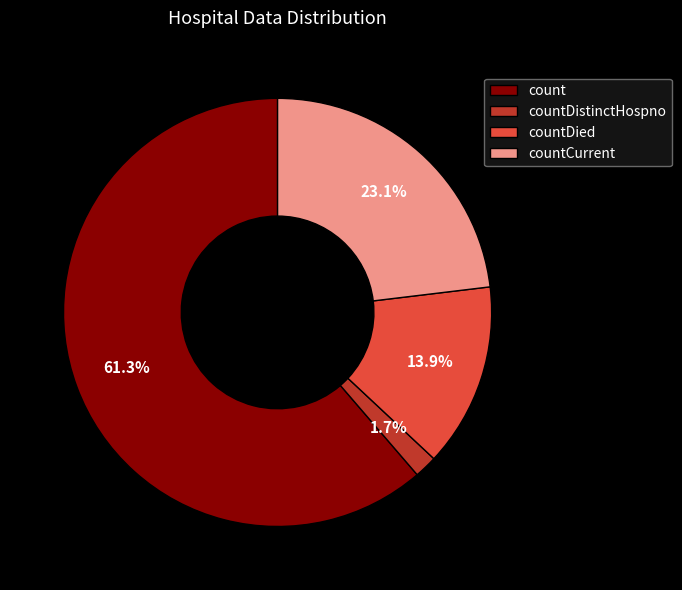

Combined, do countCurrent and countDistinctHospno account for over 50%?

No